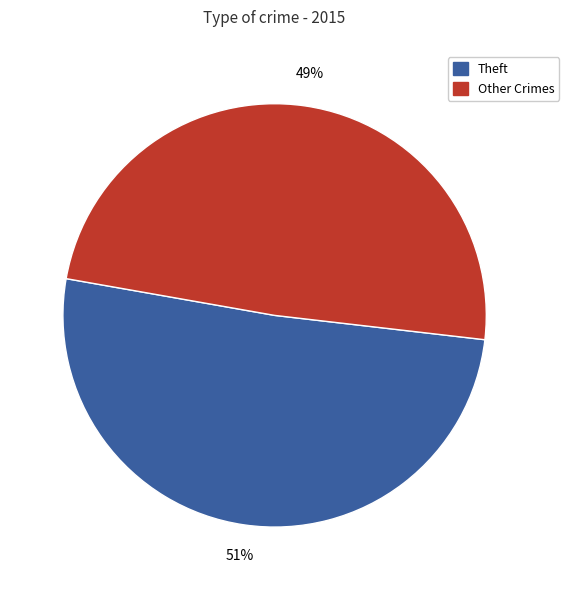

Is there a majority slice in this chart?

Yes